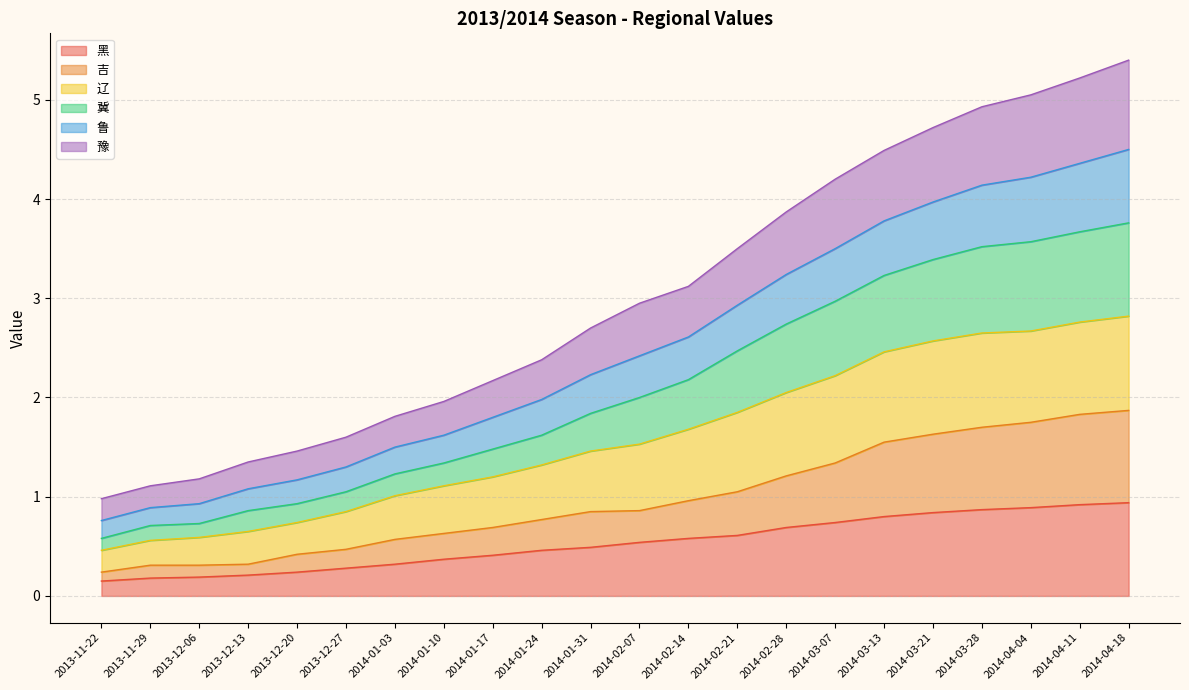

Is it true that 鲁 equals 1.9 at 2013-12-27?

False